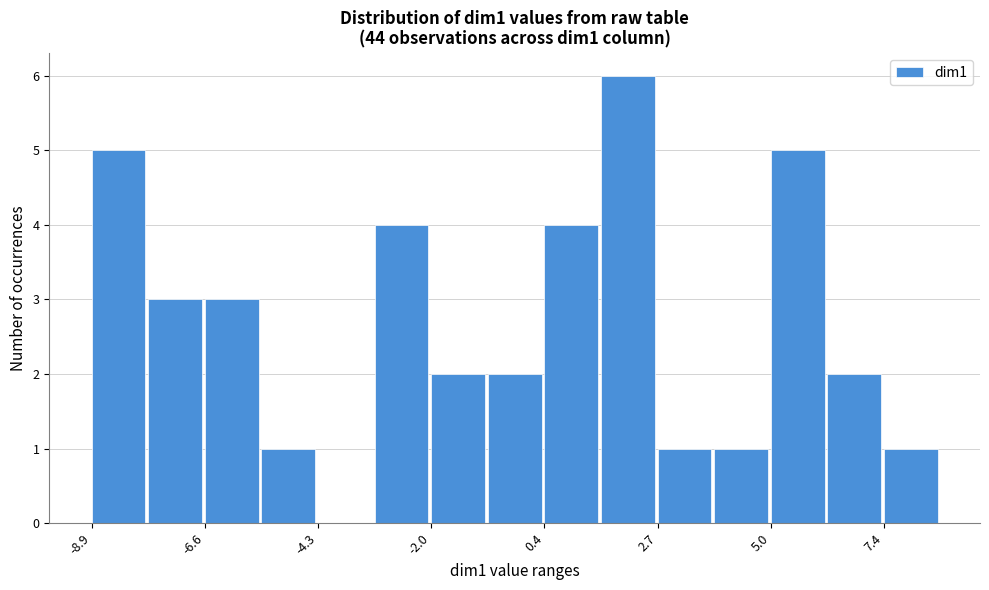

Read against the x-axis, roughly where is the centre of the tallest bar?

2.0